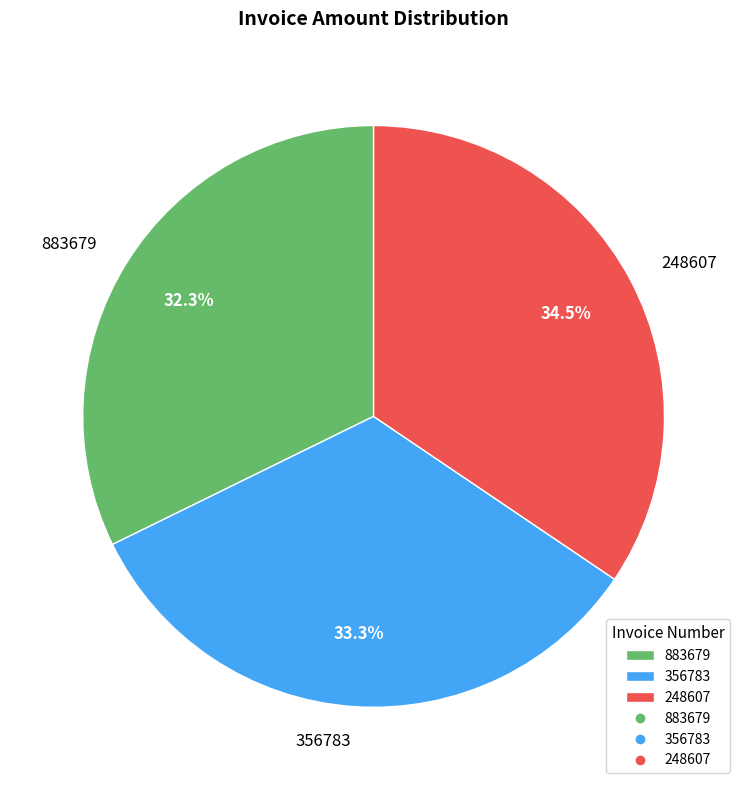

Rank the categories by value from highest to lowest.

248607, 356783, 883679